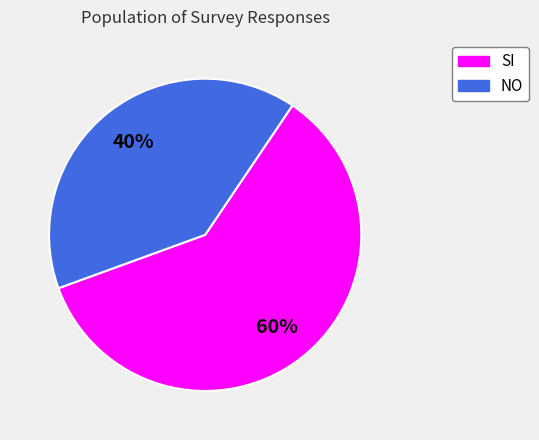

Rank the categories by value from highest to lowest.

SI, NO